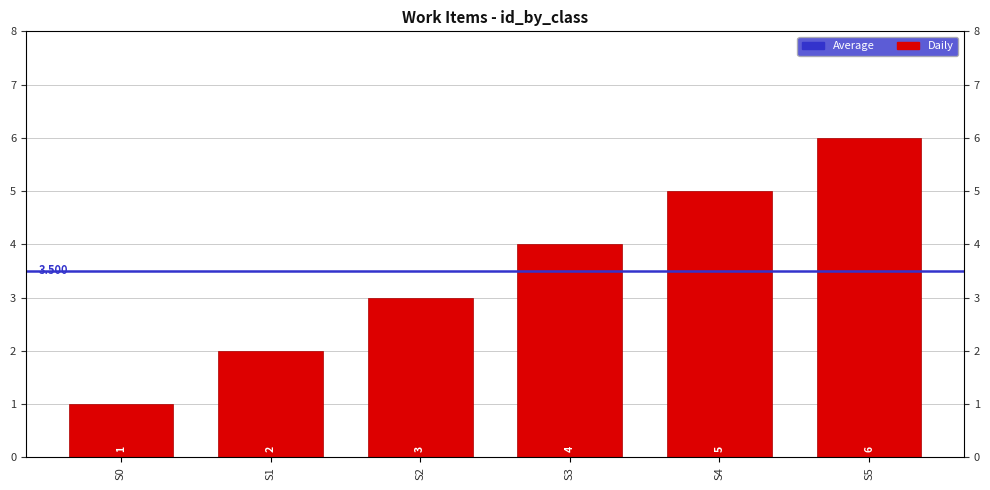

How many data points does each series have?

6